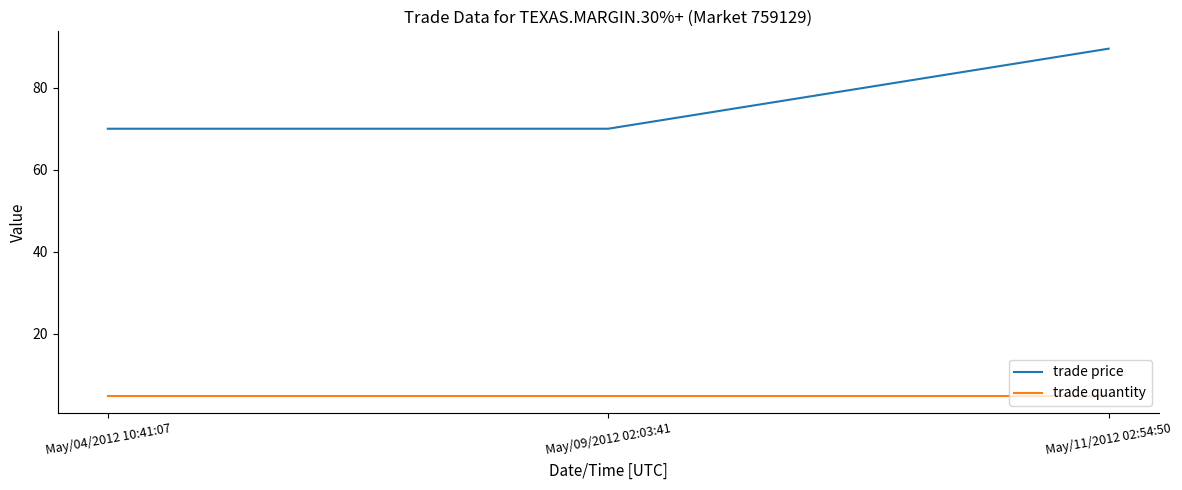

Reading left to right, extract all data points from this chart.

trade price: May/04/2012 10:41:07=70.0	May/09/2012 02:03:41=70.0	May/11/2012 02:54:50=89.5
trade quantity: May/04/2012 10:41:07=5.0	May/09/2012 02:03:41=5.0	May/11/2012 02:54:50=5.0